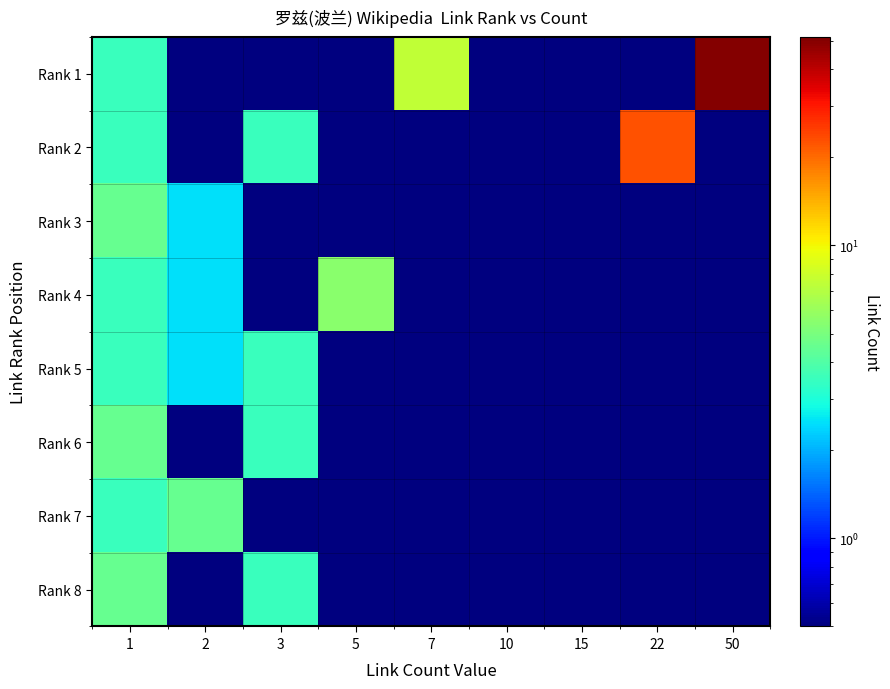

Between 22 and 50, which is larger?

50